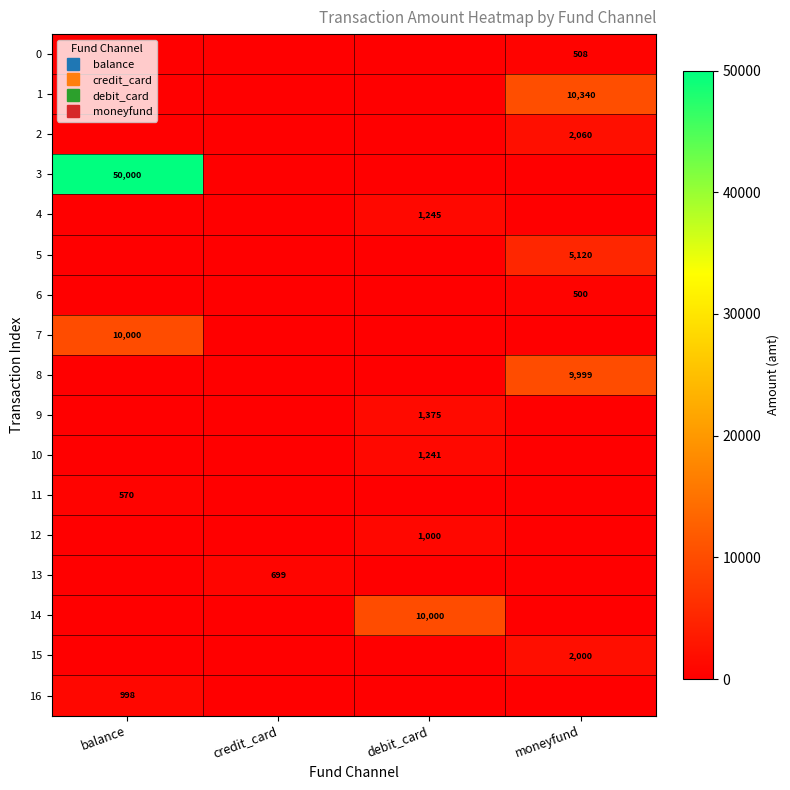

What is the average value of the 11 series?

142.5